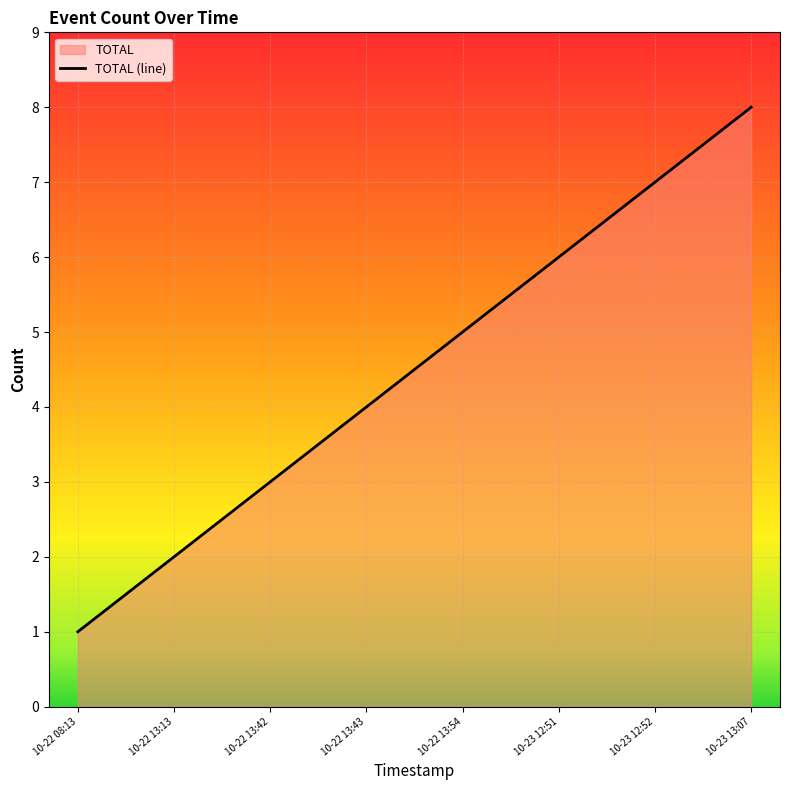

List the labels in order of value, smallest first.

10-22 08:13, 10-22 13:13, 10-22 13:42, 10-22 13:43, 10-22 13:54, 10-23 12:51, 10-23 12:52, 10-23 13:07